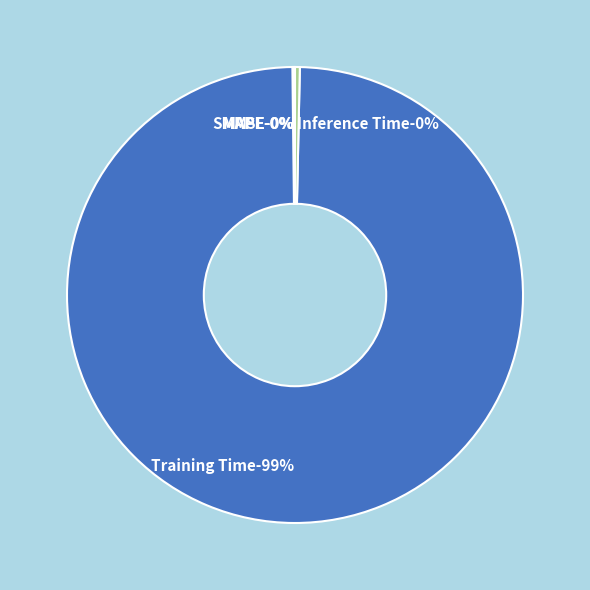

What percentage do Training Time and SMAPE together represent?

99.6%